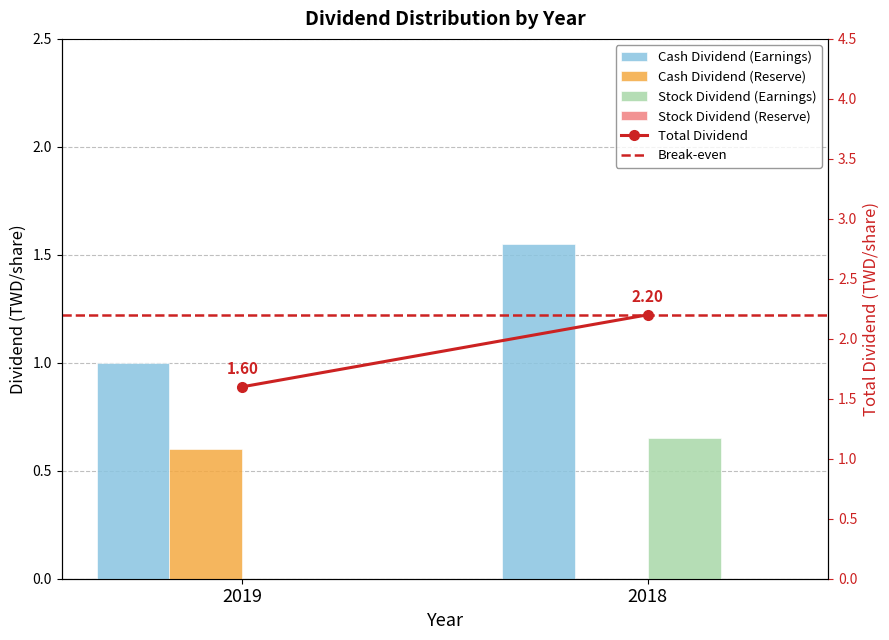

What is the average value of the Total Dividend series?

1.9